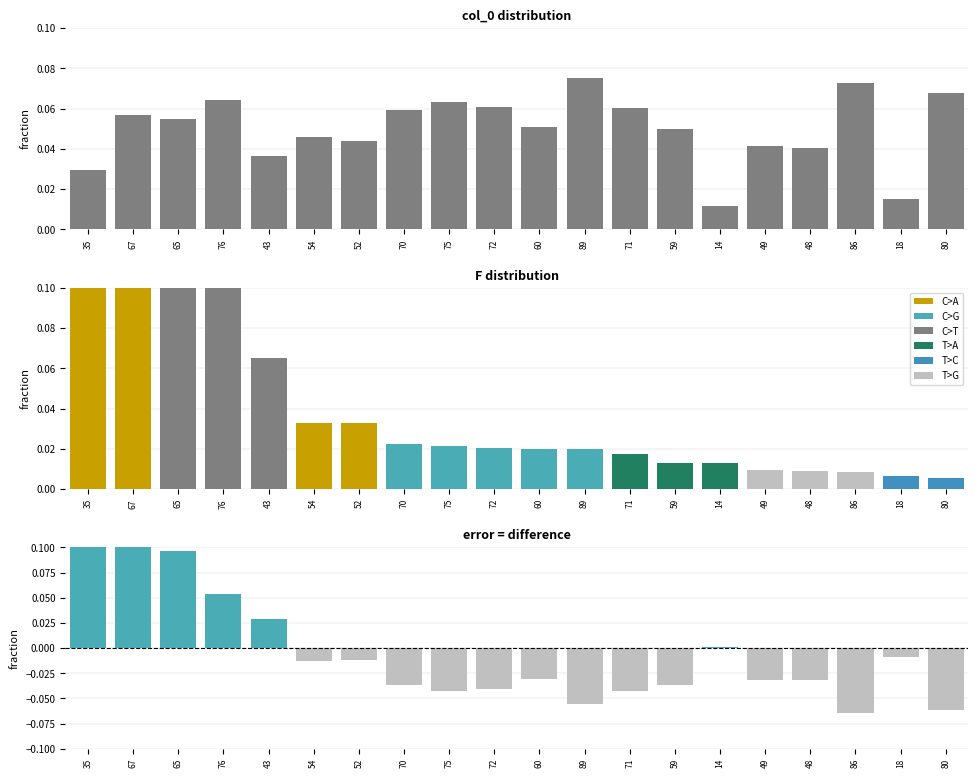

List the labels in order of difference value, smallest first.

86, 80, 89, 71, 75, 72, 70, 59, 49, 48, 60, 54, 52, 18, 14, 43, 76, 65, 67, 35